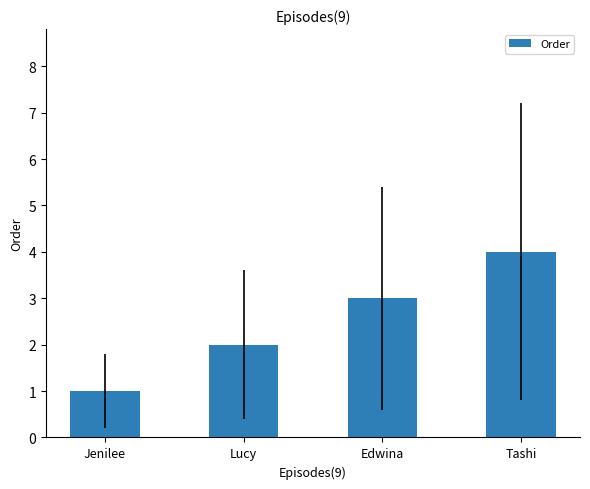

Reading right to left, extract all data points from this chart.

4	3	2	1